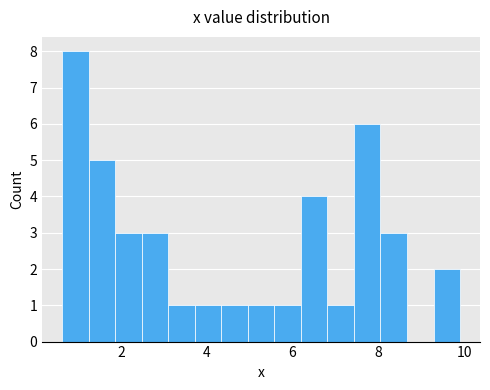

Read against the x-axis, roughly where is the centre of the tallest bar?

1.0